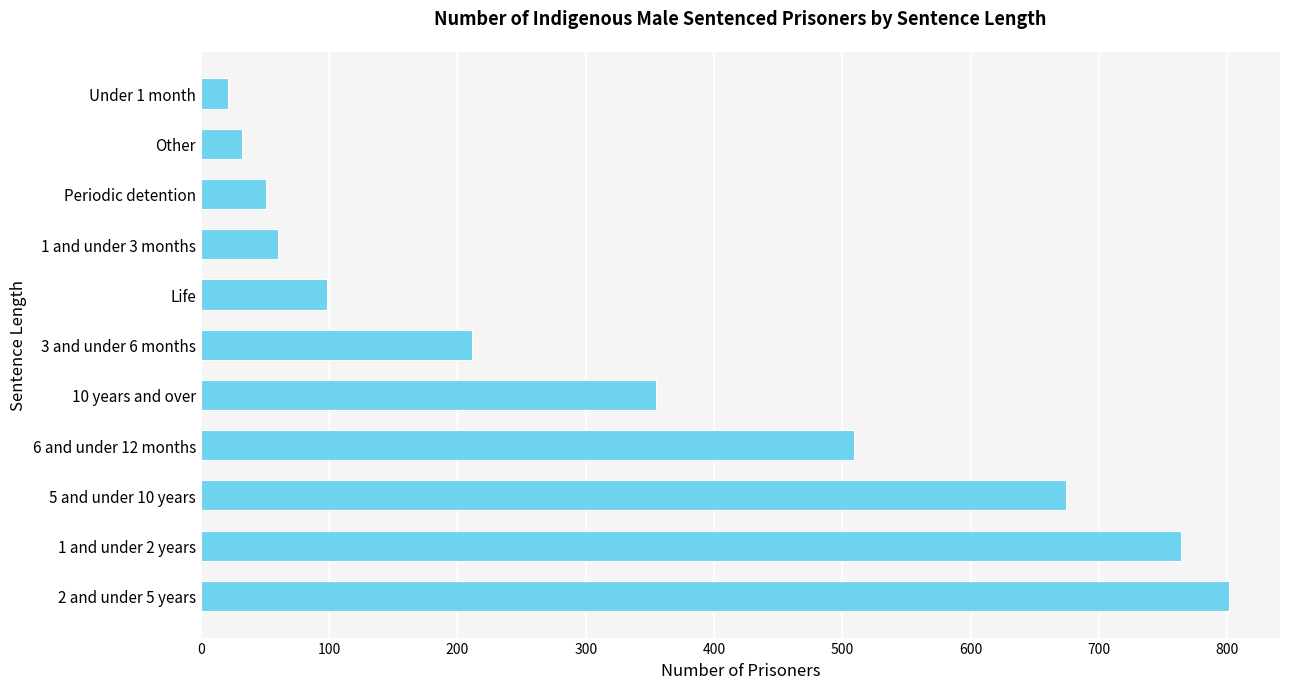

Is it true that the value at 1 and under 3 months is 31?

False